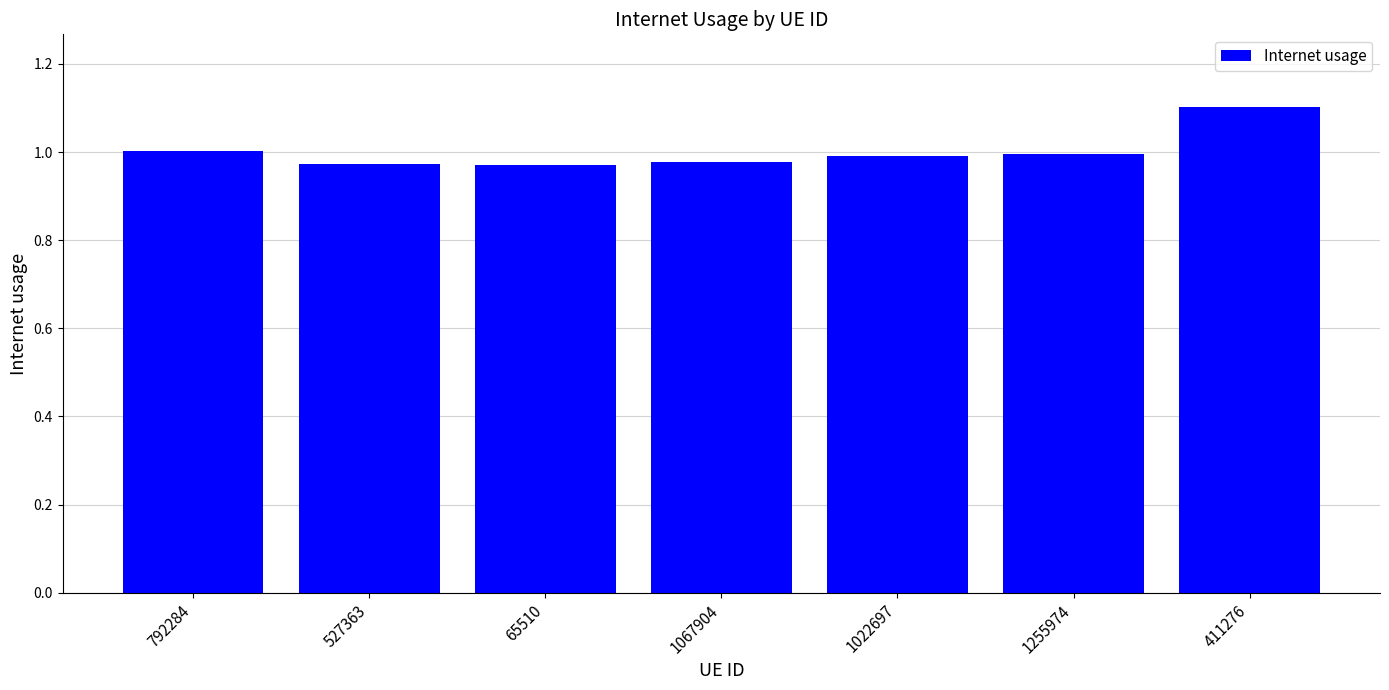

Which has a higher value, 792284 or 527363?

792284